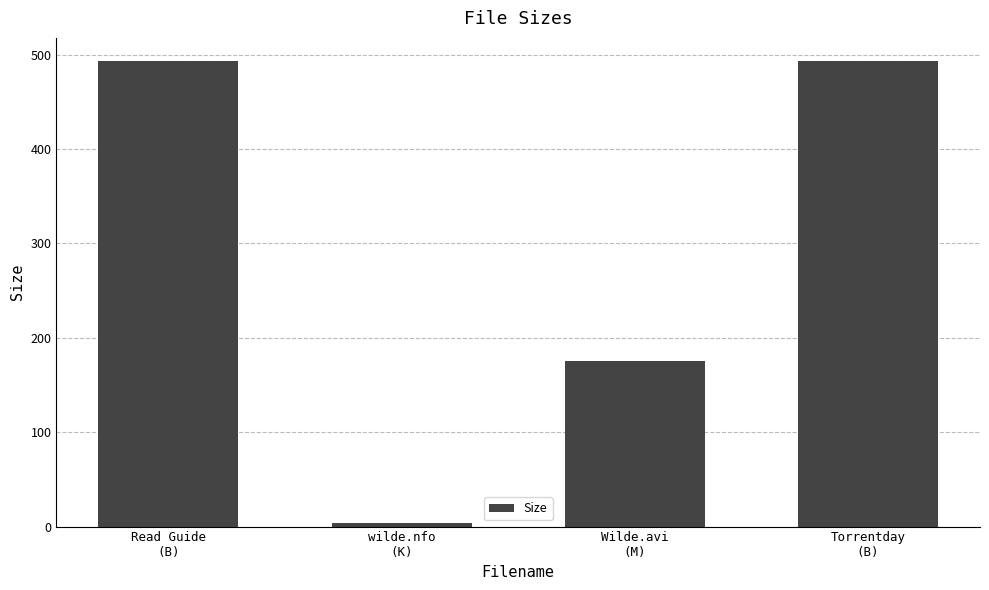

What is the maximum value shown in the chart?

493.0